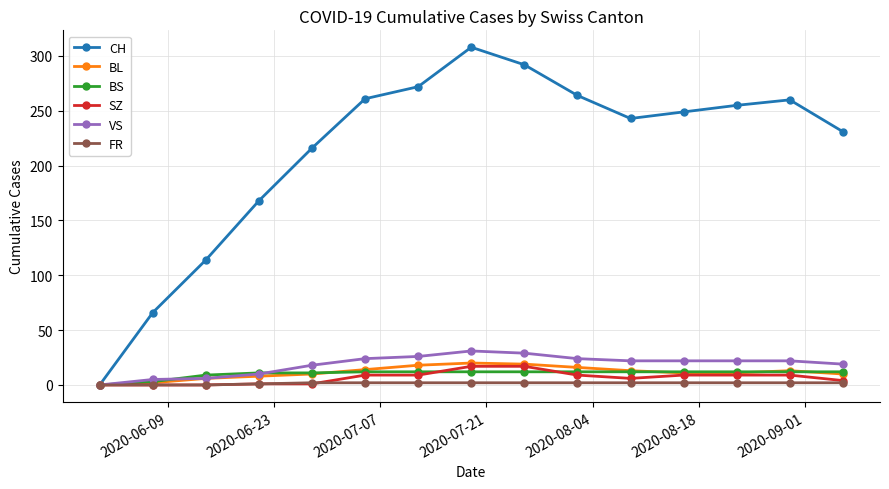

At how many categories does at least one series exceed 82?

13